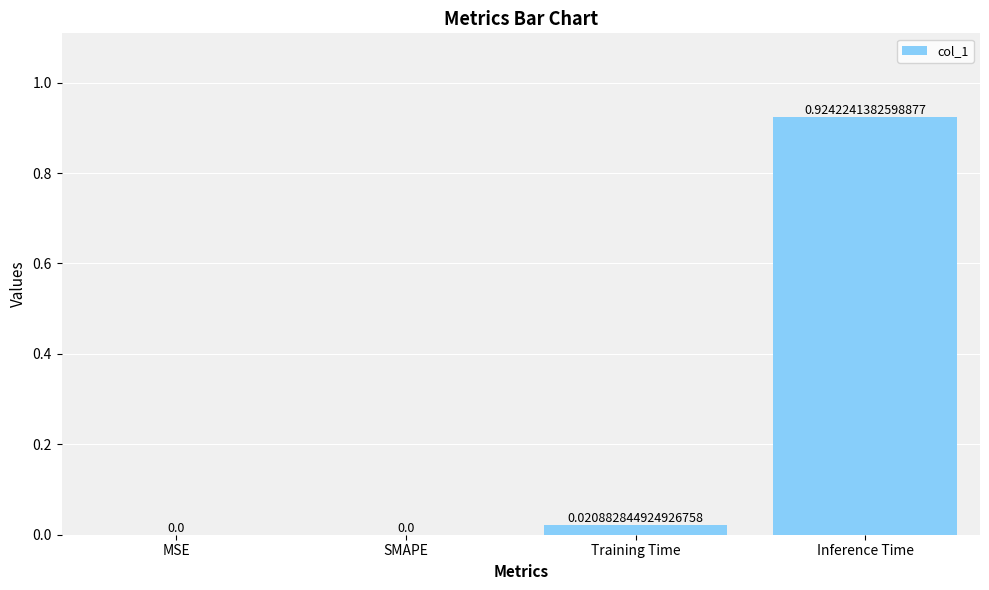

What is the change in value from MSE to Inference Time?

+0.9